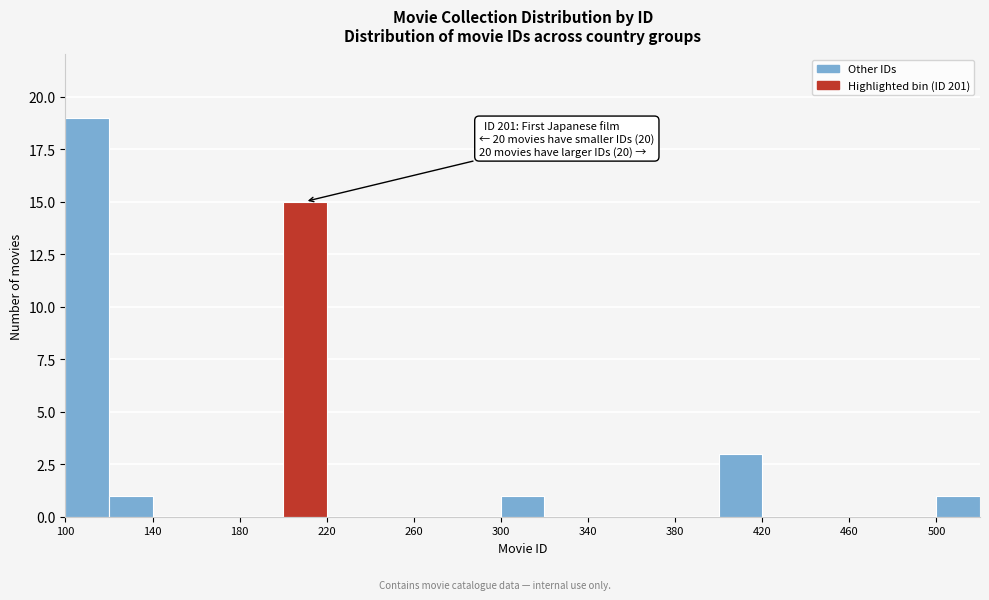

Over which range of the x-axis is the bar tallest?

100 to 120